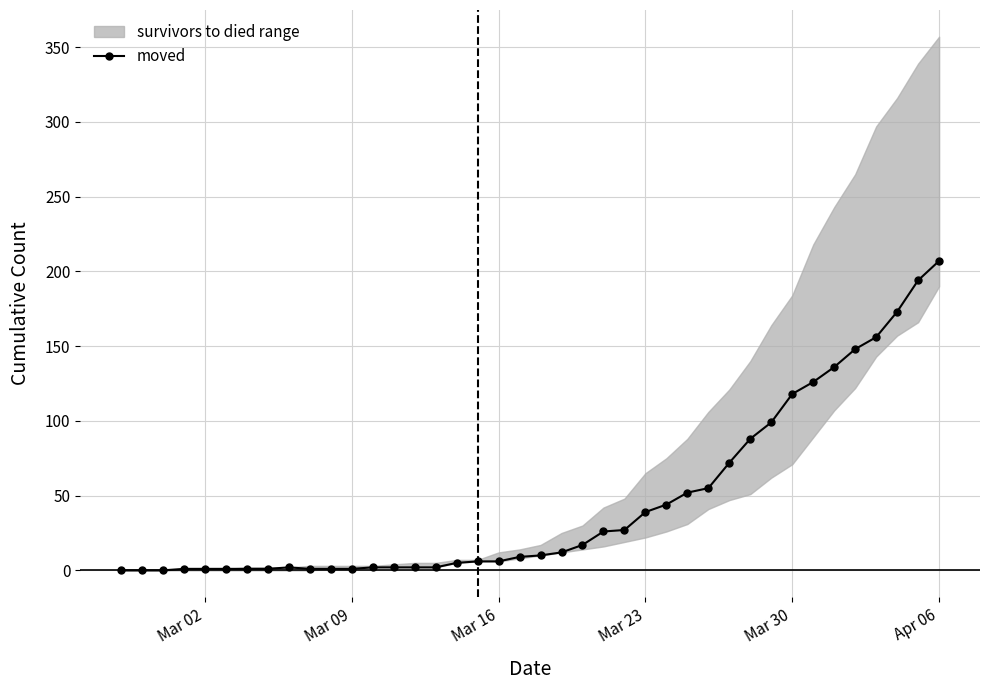

Does the chart have visible grid lines?

Yes